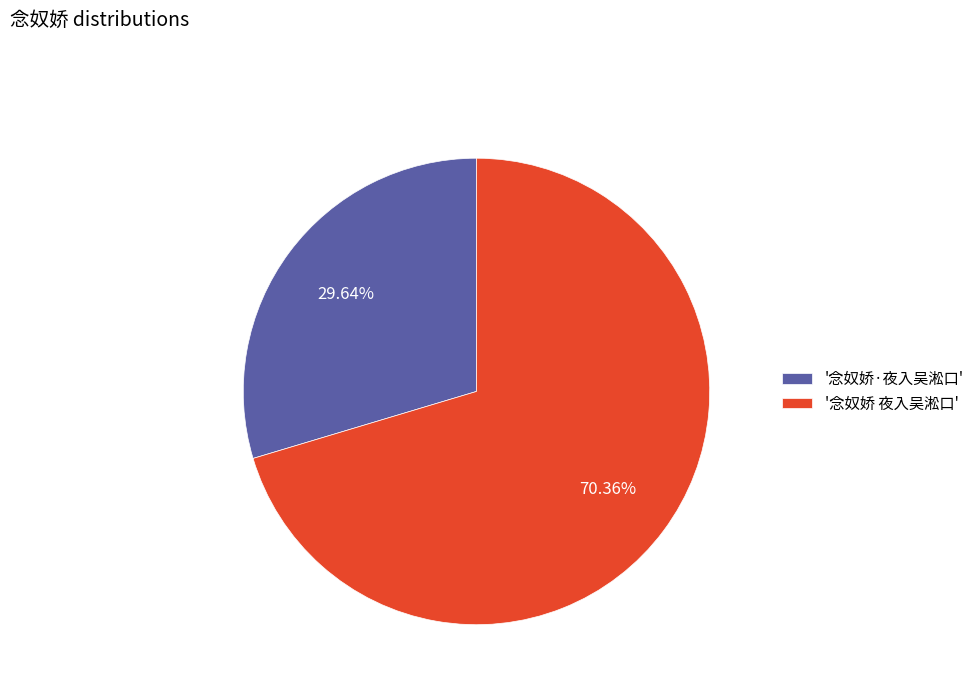

How many slices are in this pie chart?

2